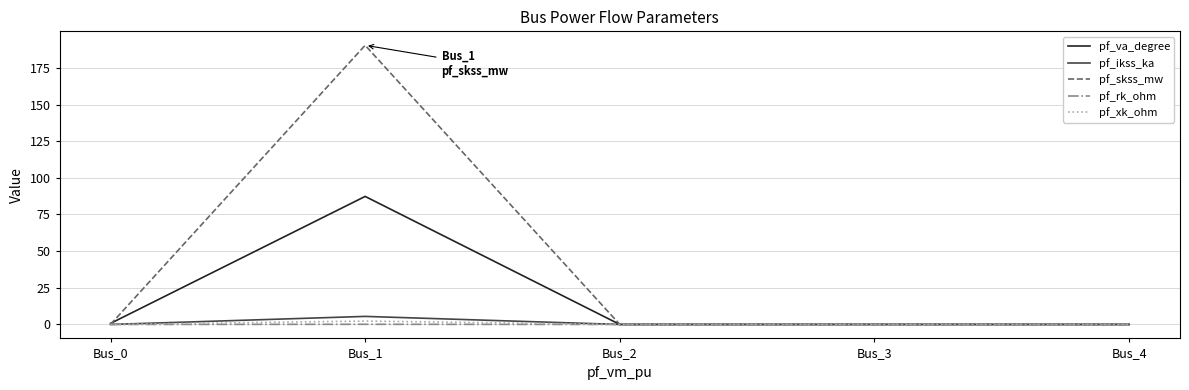

Which series has the largest total across all categories?

pf_skss_mw